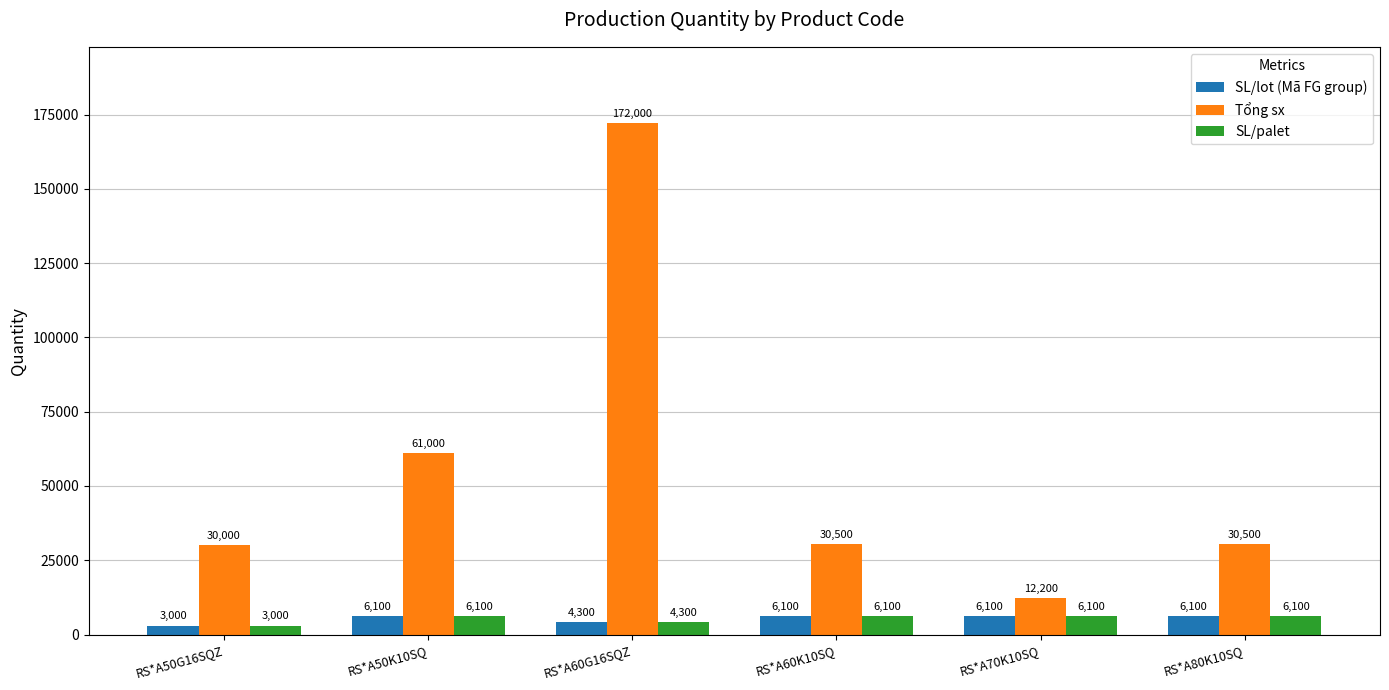

Reading left to right, what are all the values shown in this chart?

SL/lot (Mã FG group): RS*A50G16SQZ=3000	RS*A50K10SQ=6100	RS*A60G16SQZ=4300	RS*A60K10SQ=6100	RS*A70K10SQ=6100	RS*A80K10SQ=6100
Tổng sx: RS*A50G16SQZ=30000	RS*A50K10SQ=61000	RS*A60G16SQZ=172000	RS*A60K10SQ=30500	RS*A70K10SQ=12200	RS*A80K10SQ=30500
SL/palet: RS*A50G16SQZ=3000	RS*A50K10SQ=6100	RS*A60G16SQZ=4300	RS*A60K10SQ=6100	RS*A70K10SQ=6100	RS*A80K10SQ=6100